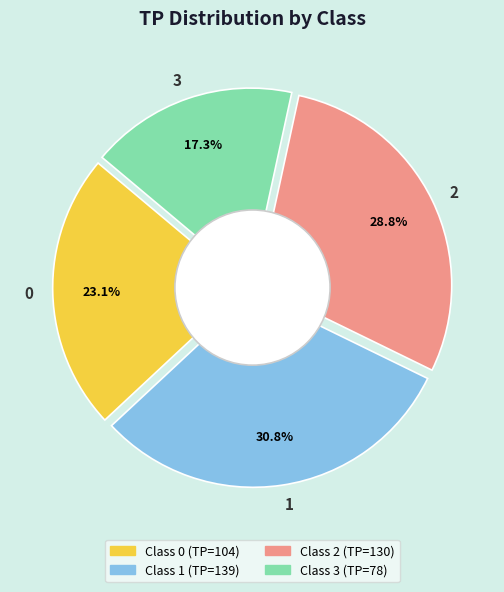

Which category has the smallest portion of the pie?

3